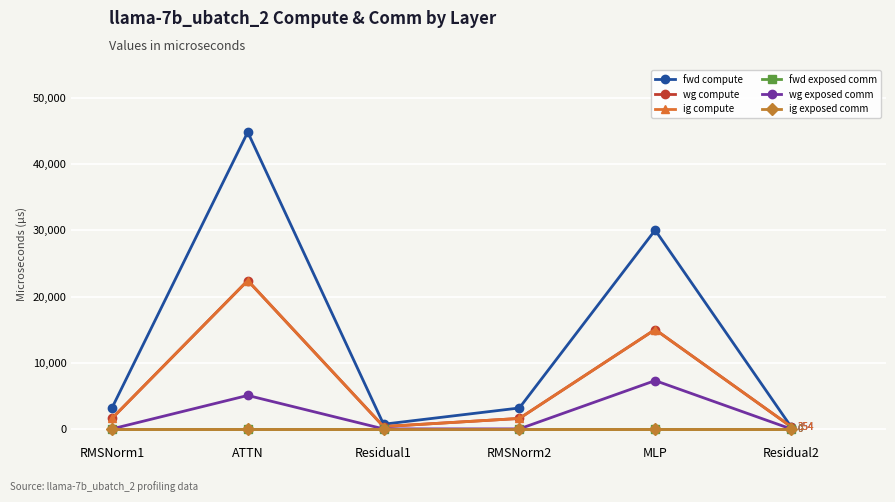

What position from the right is MLP?

2